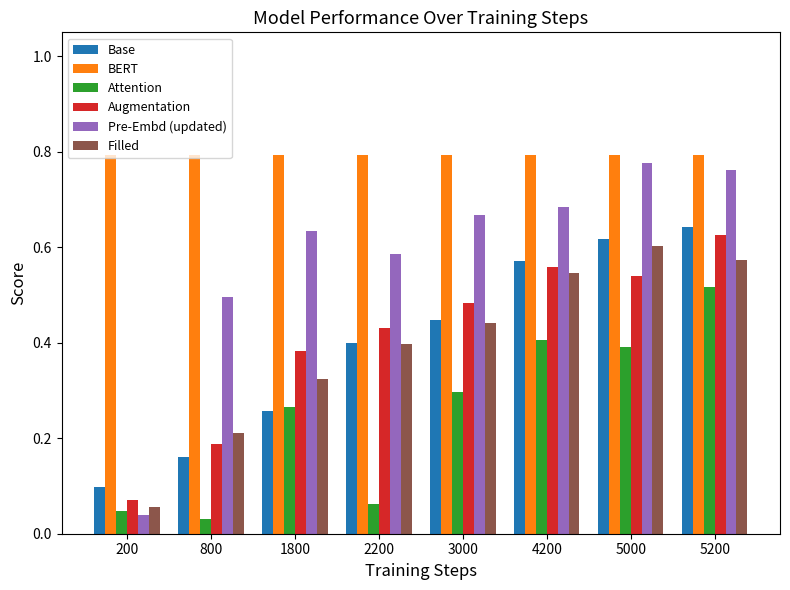

How many Base values are between 0 and 1?

8